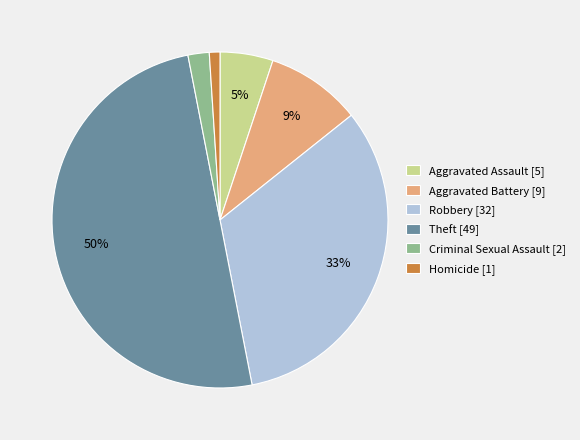

Which has a higher value, Aggravated Battery or Theft?

Theft